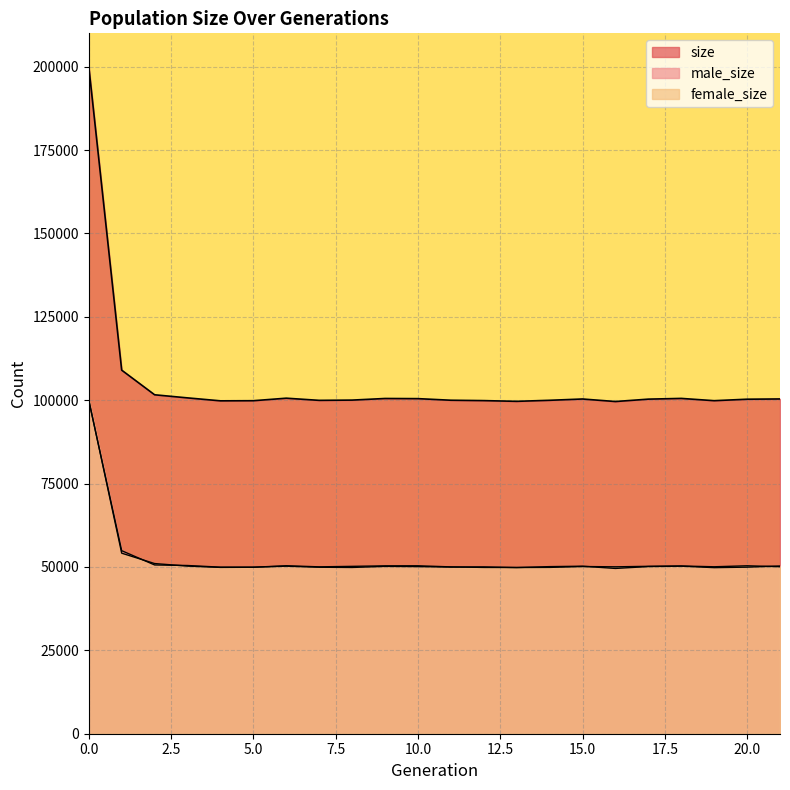

Does the chart have visible grid lines?

Yes